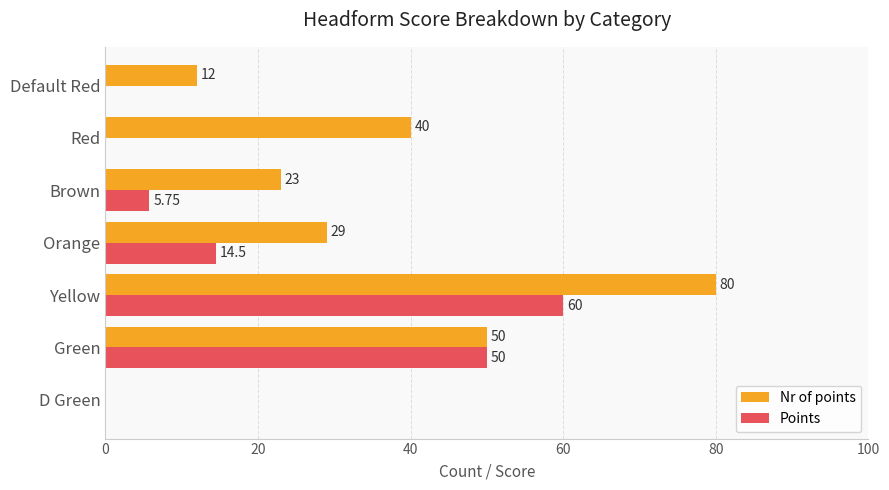

What is the sum of the Nr of points values at Brown and Green?

73.0